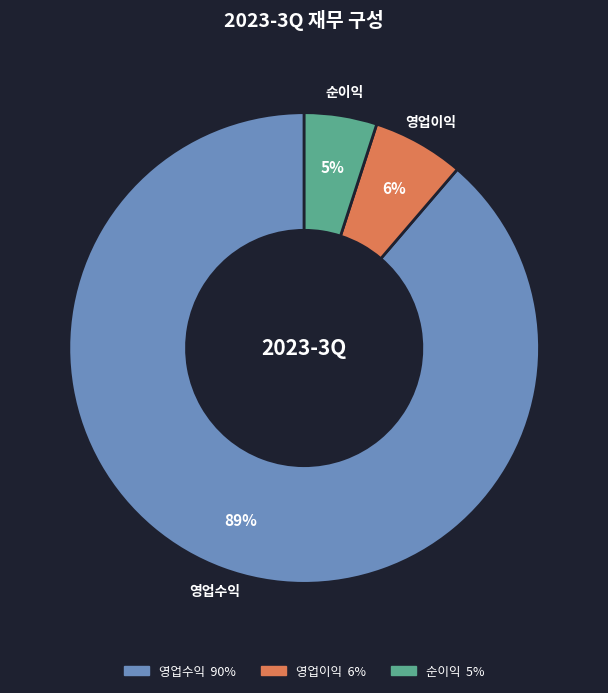

Which slice is the smallest?

순이익